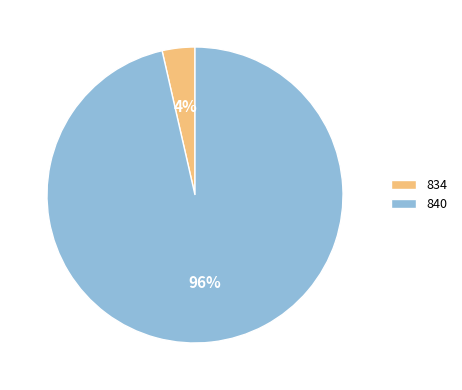

Which slice is the smallest?

834